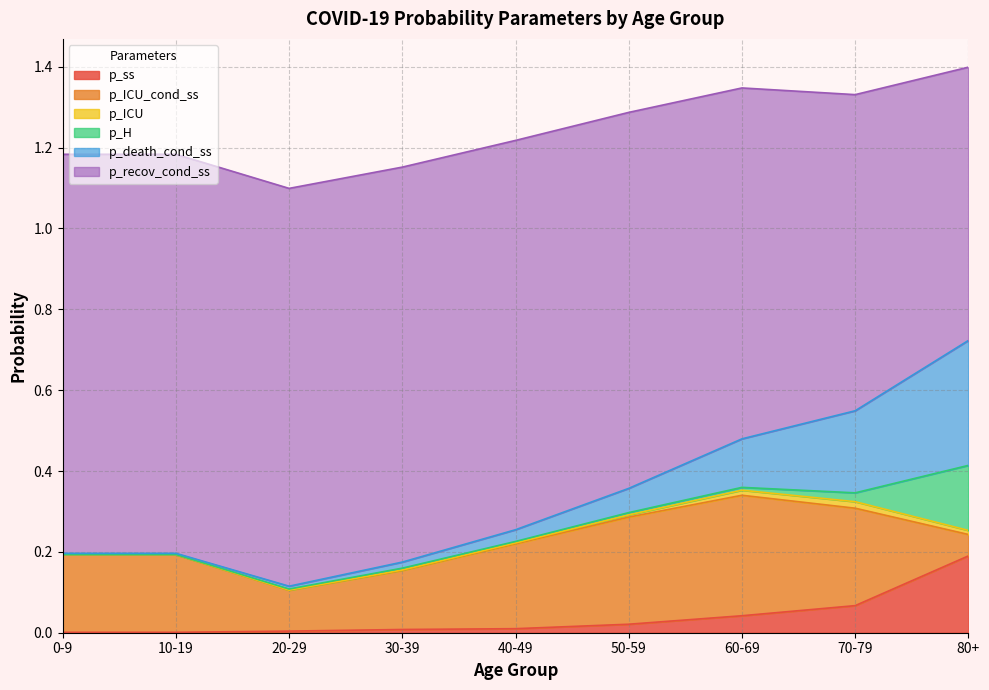

Is it true that p_ss equals 0.1 at 70-79?

True